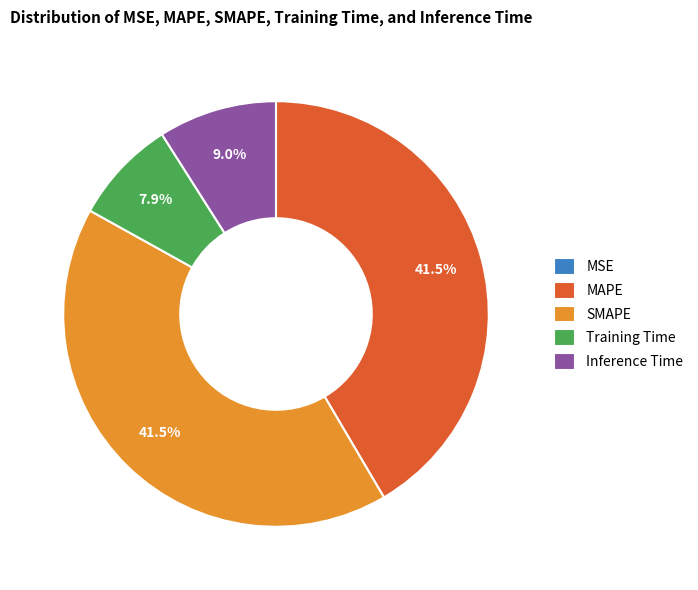

Is there a majority slice in this chart?

No